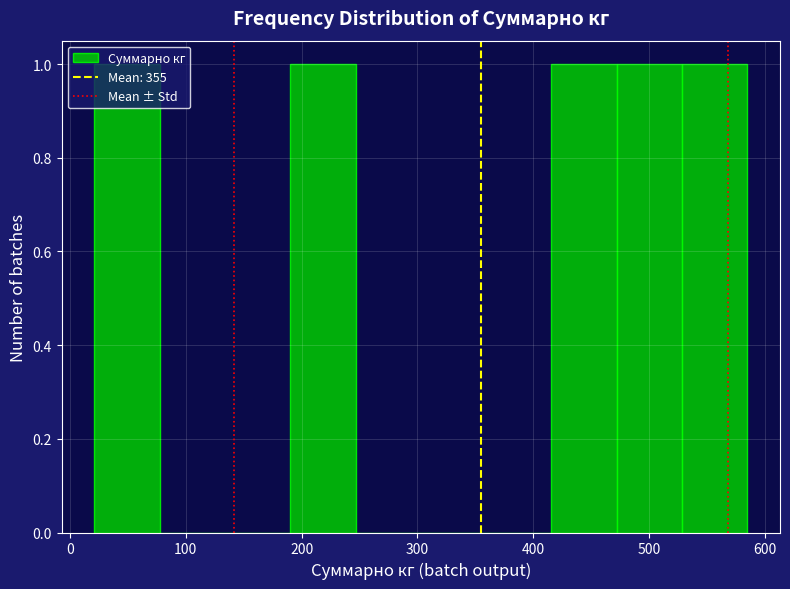

Reading left to right, transcribe this chart: for each bar, give the range it covers on the x-axis and its height. Neither the bar edges nor the heights are printed on the chart, so give them approximately, as read against the axes.

20 to 80: 1
80 to 130: 0
130 to 190: 0
190 to 250: 1
250 to 300: 0
300 to 360: 0
360 to 420: 0
420 to 470: 1
470 to 530: 1
530 to 590: 1